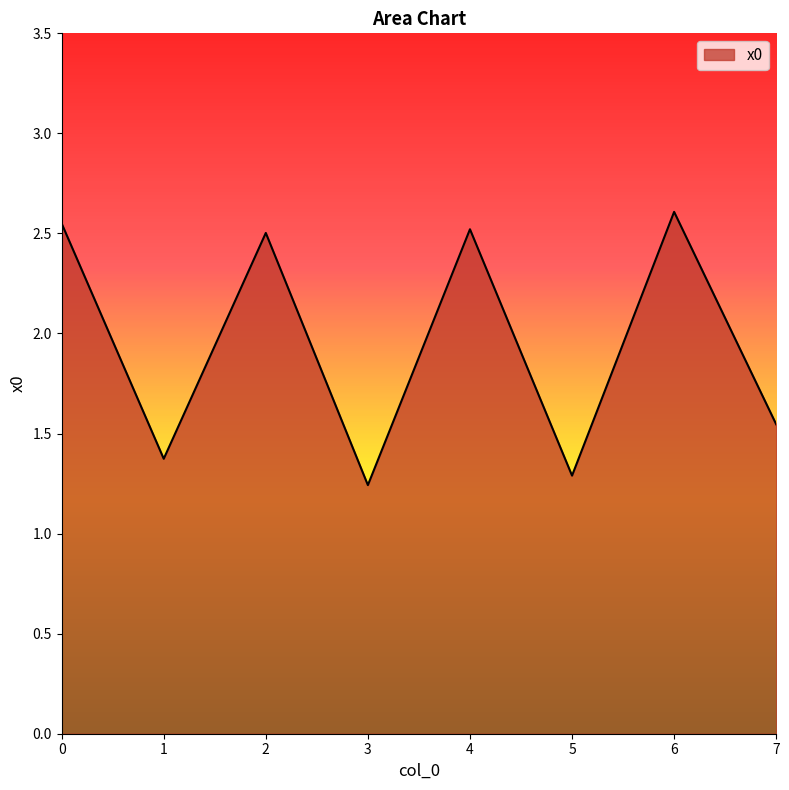

Approximately how many times larger is the value at 1 compared to 7?

0.9